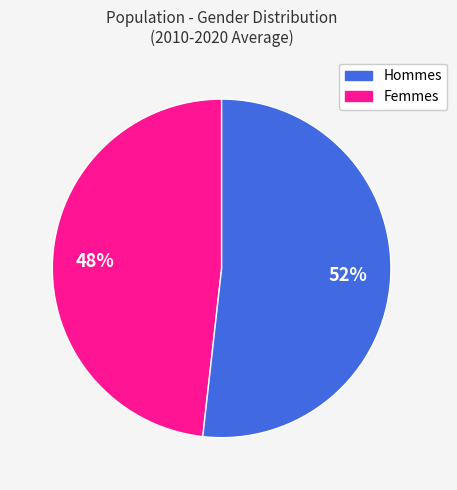

How many segments does this pie chart have?

2